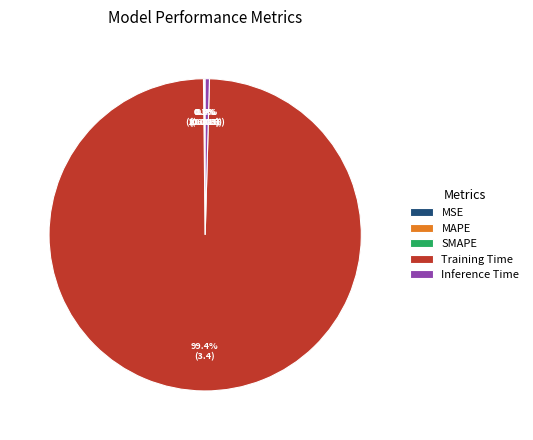

What percentage is NOT represented by Training Time?

0.6%